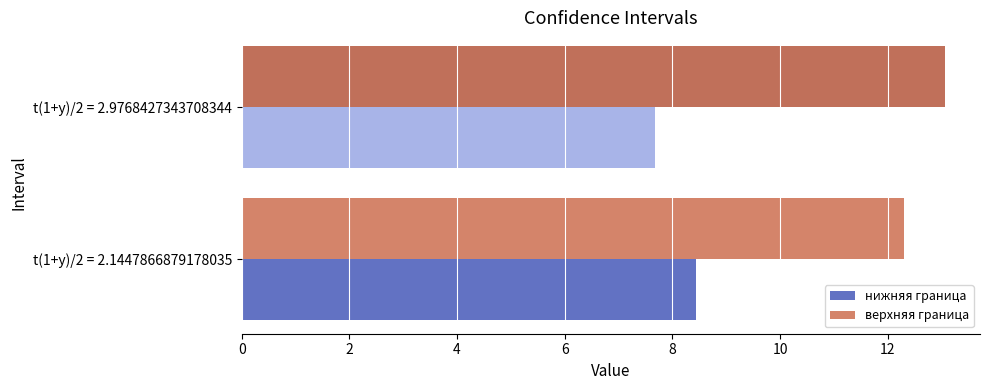

Which label corresponds to the smallest value in the chart?

t(1+y)/2 = 2.9768427343708344